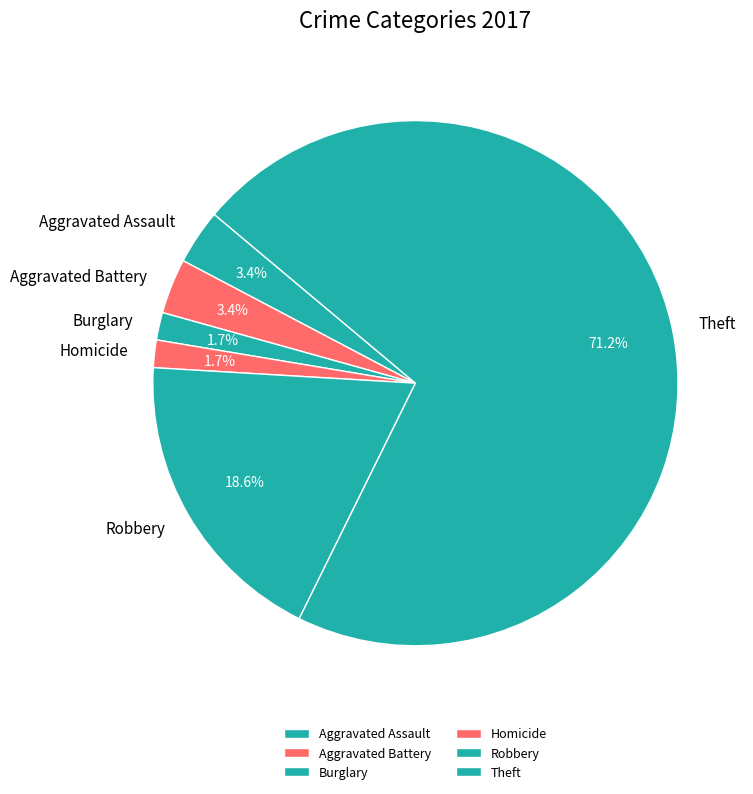

Which slice represents more than half of the pie?

Theft